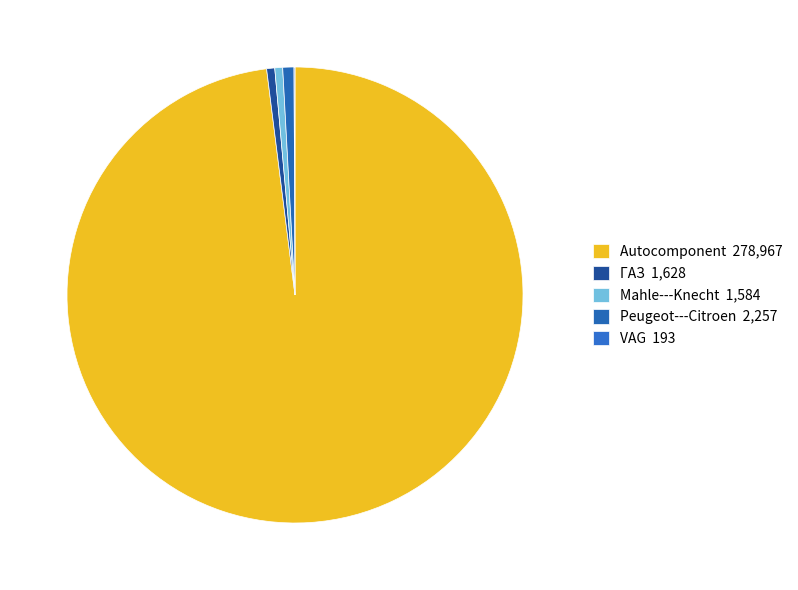

Is there a majority slice in this chart?

Yes